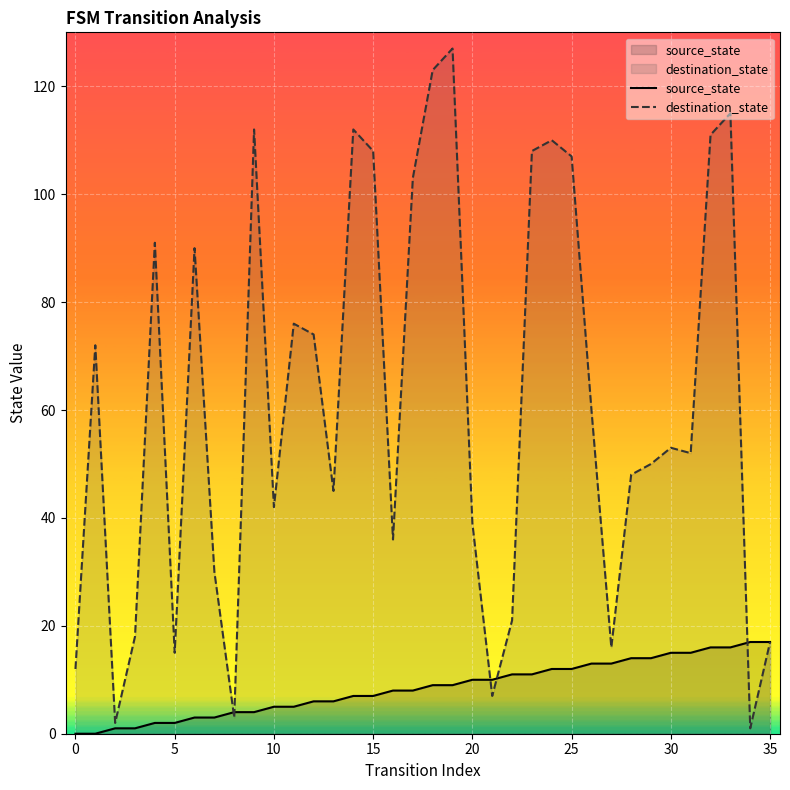

What are all the series names shown in the legend?

source_state, destination_state